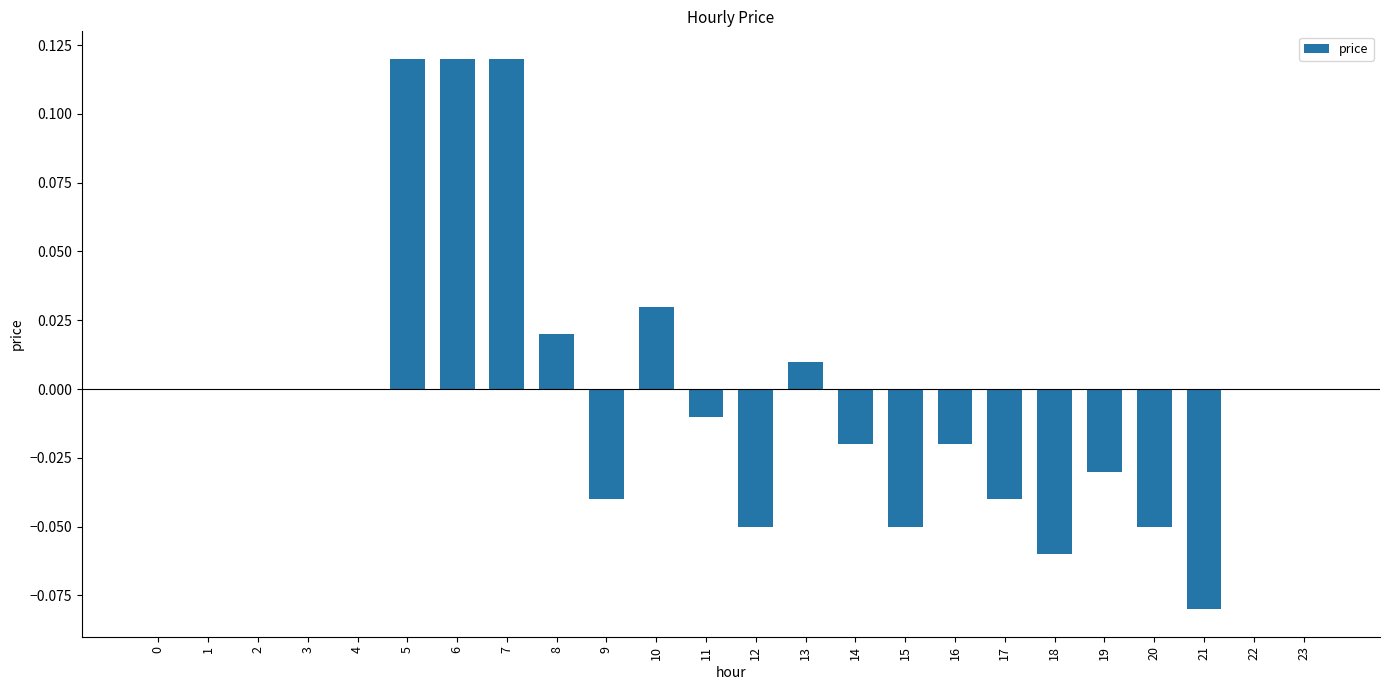

The chart shows a value of -0.0 at 9. True or false?

True